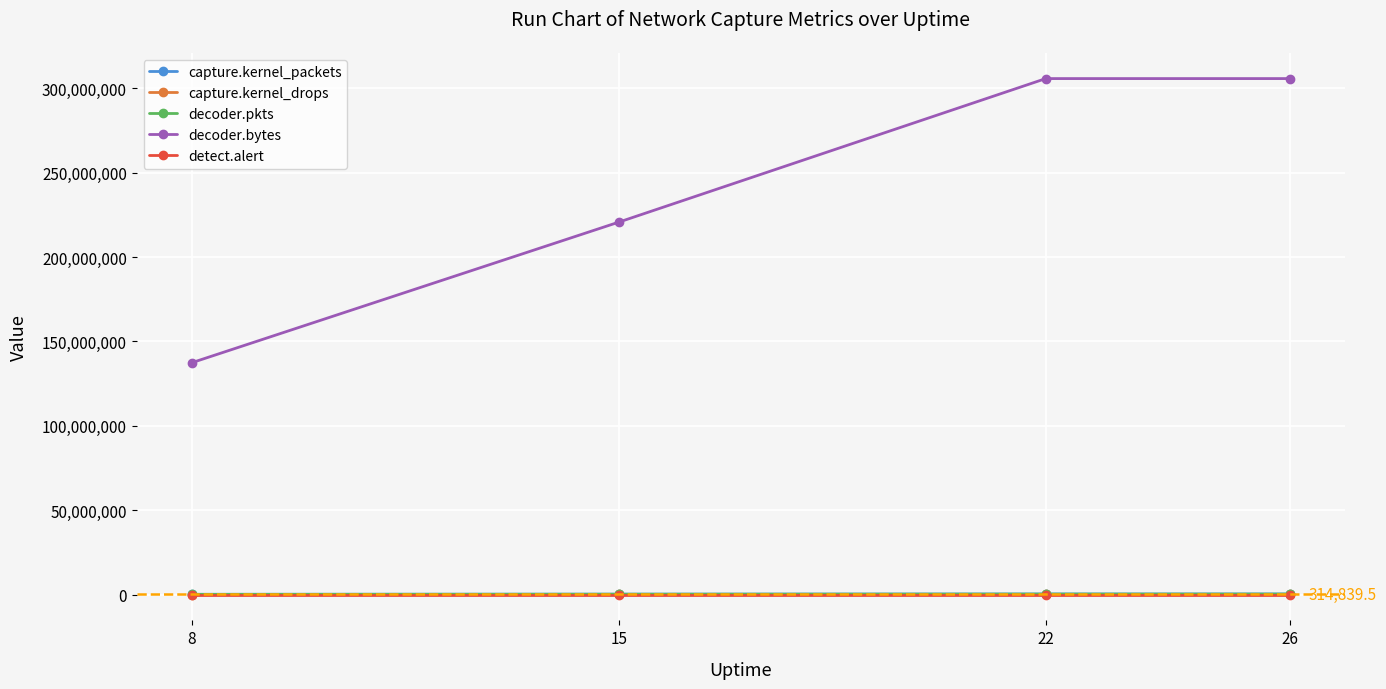

True or false: decoder.bytes and decoder.pkts intersect in this chart.

False